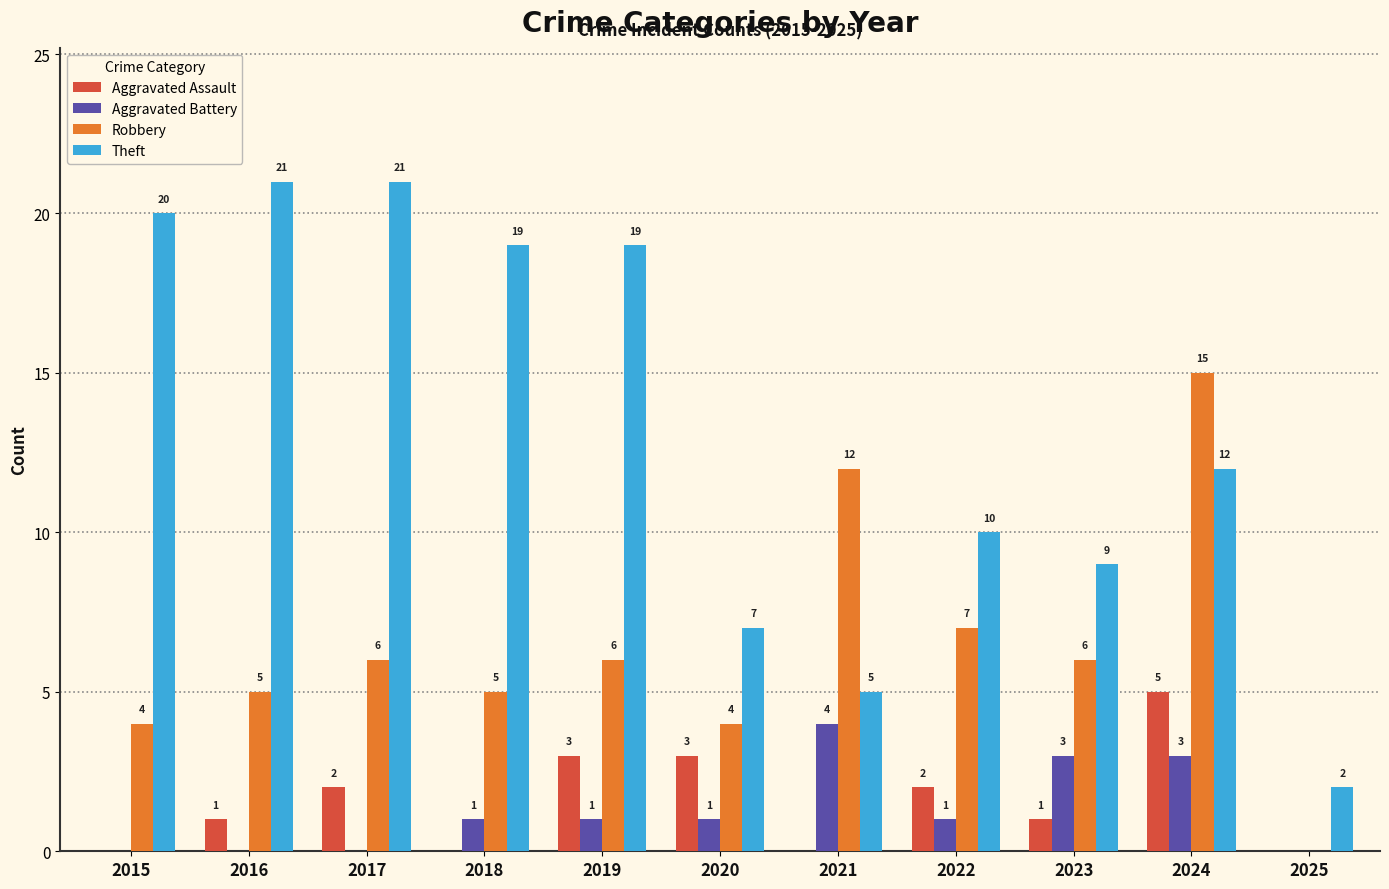

How many data points does each series have?

11